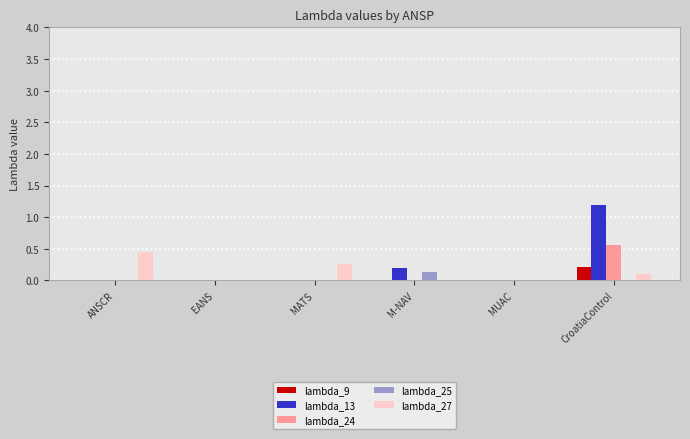

What is the total value across all series at MATS?

0.3